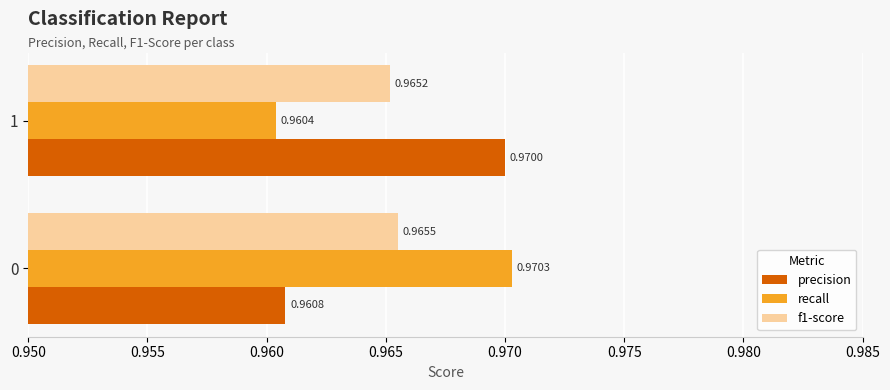

What are all the series names shown in the legend?

precision, recall, f1-score